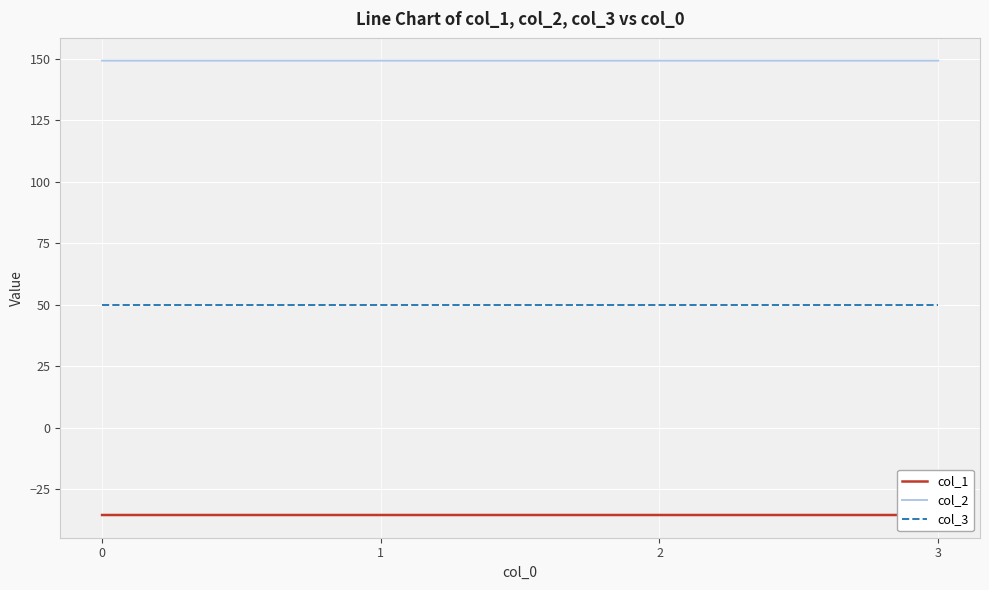

What is the greatest value displayed?

149.2